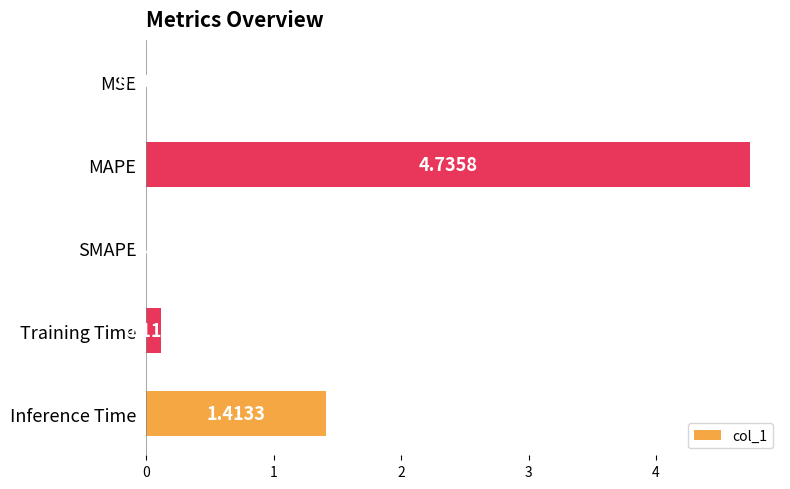

What is the sum of all values?

6.3